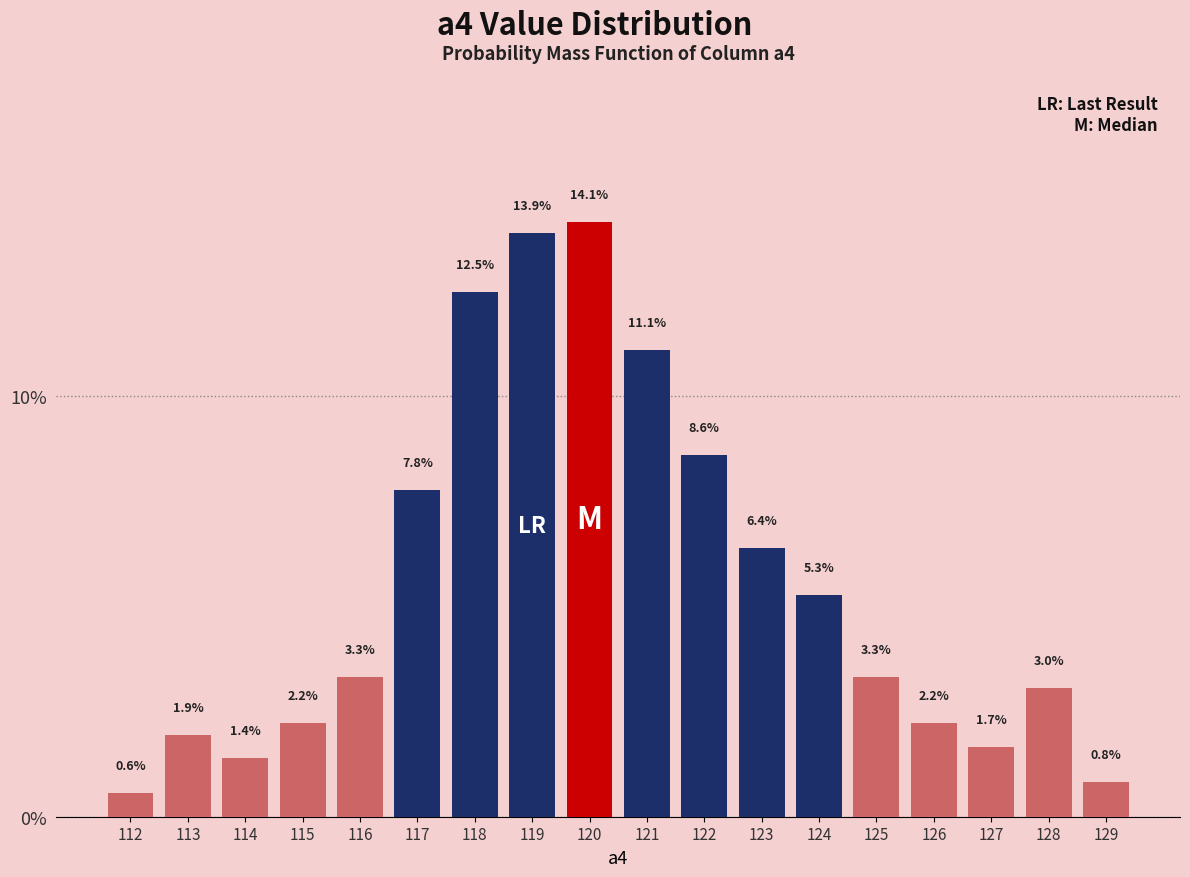

Reading right to left, extract all data points from this chart.

129=0.8	128=3.0	127=1.7	126=2.2	125=3.3	124=5.3	123=6.4	122=8.6	121=11.1	120=14.1	119=13.9	118=12.5	117=7.8	116=3.3	115=2.2	114=1.4	113=1.9	112=0.6